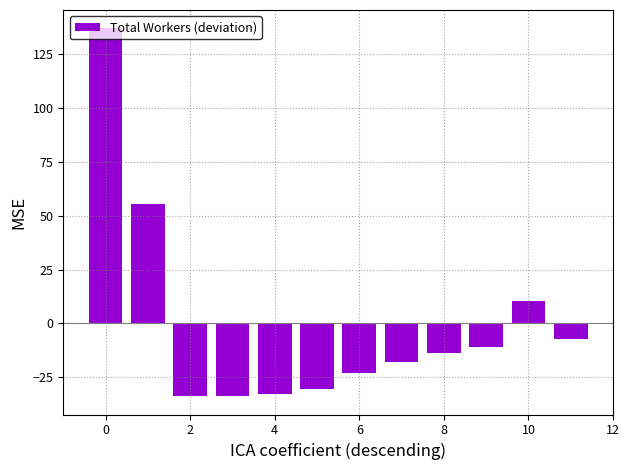

What is the value of the 6th bar from the left?

-30.1